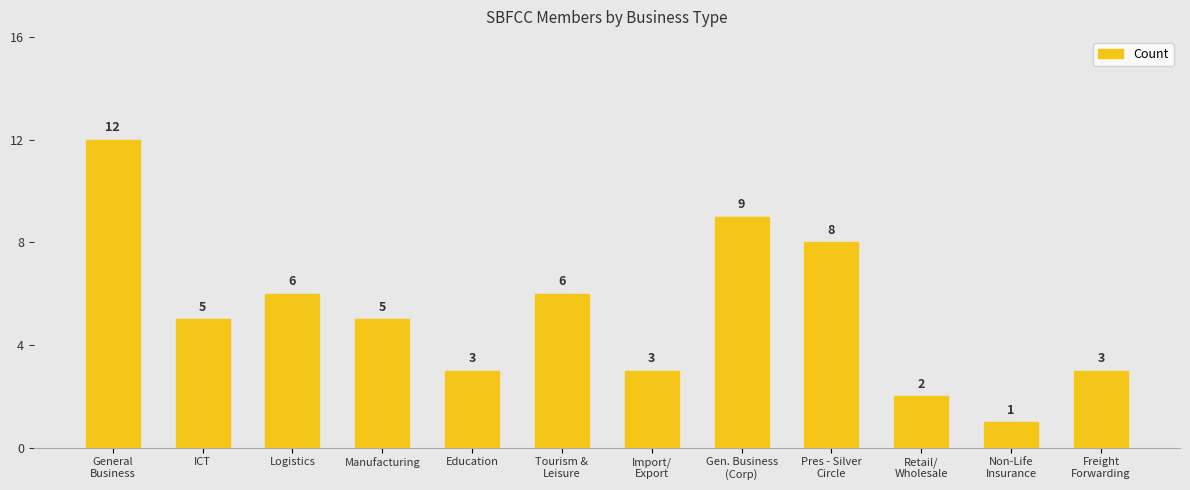

How many data points are less than 5?

5